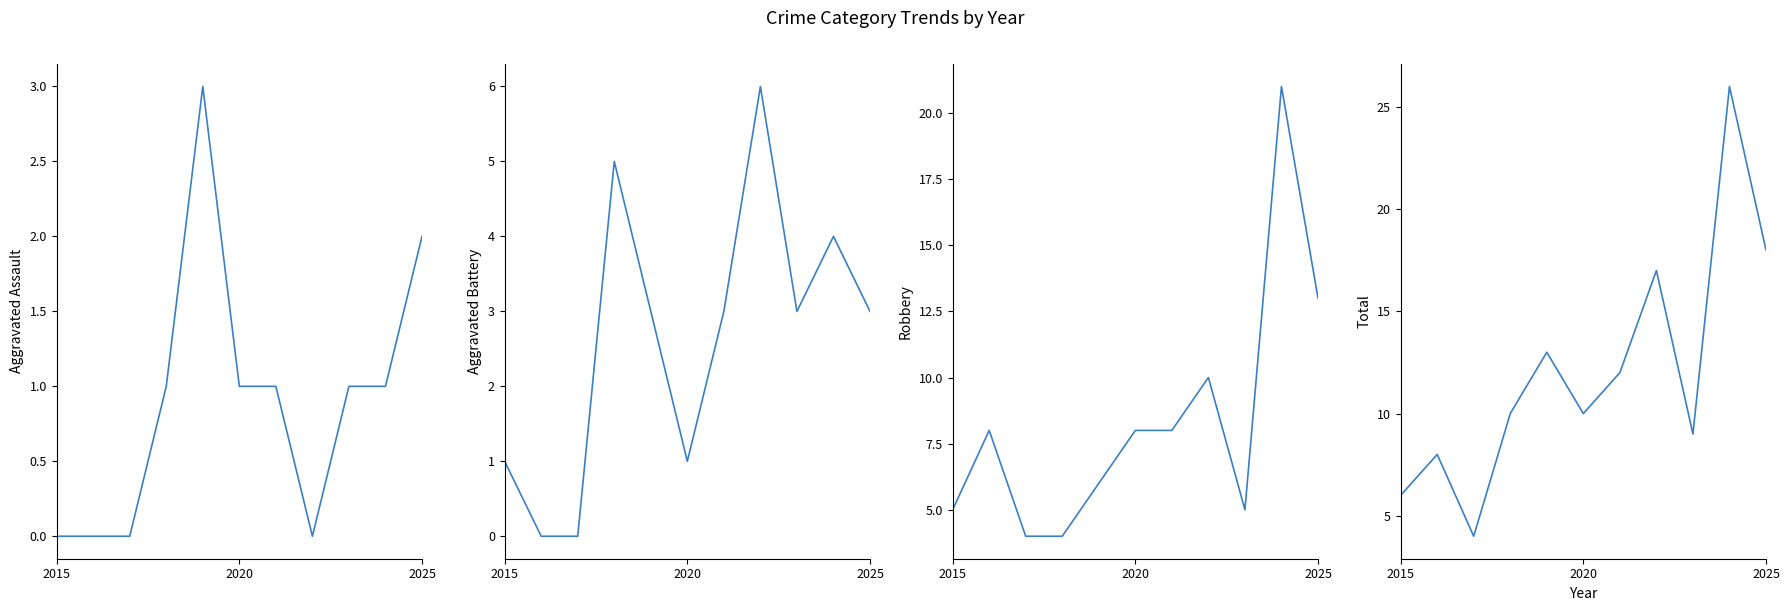

Is the value of Aggravated Battery at 6 greater than the value of Aggravated Assault at 2015?

Yes